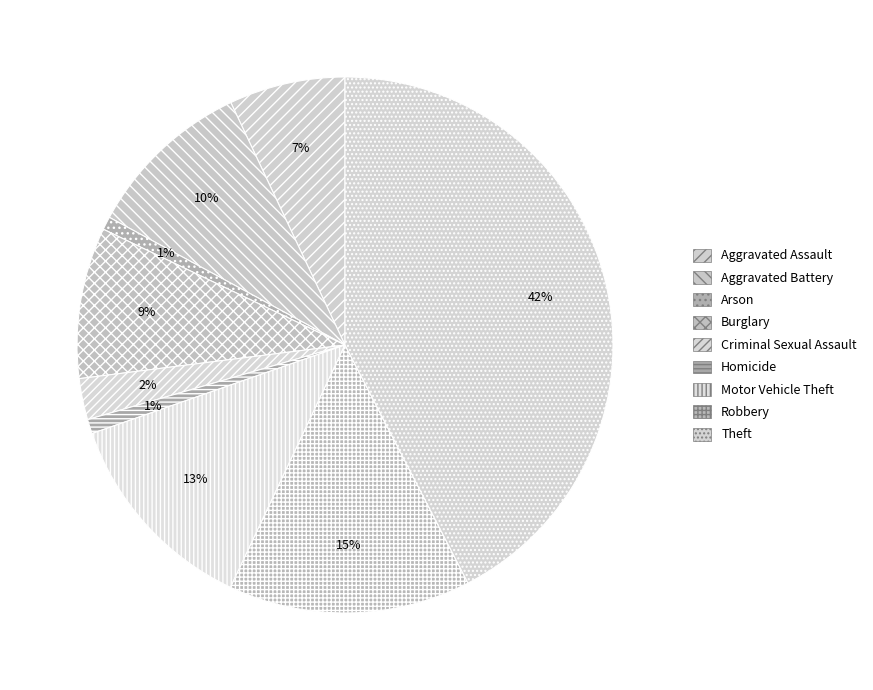

Which slice is the smallest?

Arson